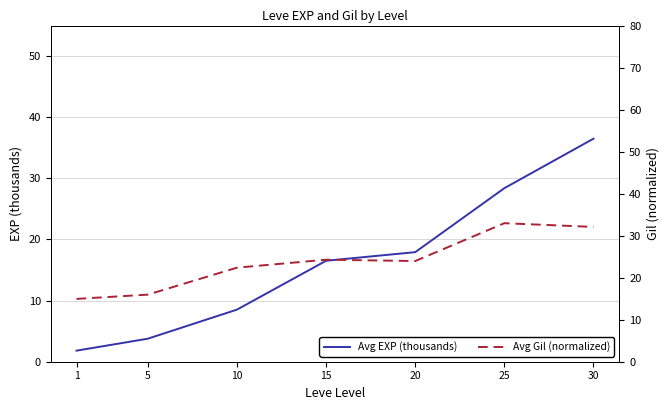

Which series ends up on top after the final intersection of Avg Gil (normalized) and Avg EXP (thousands)?

Avg EXP (thousands)